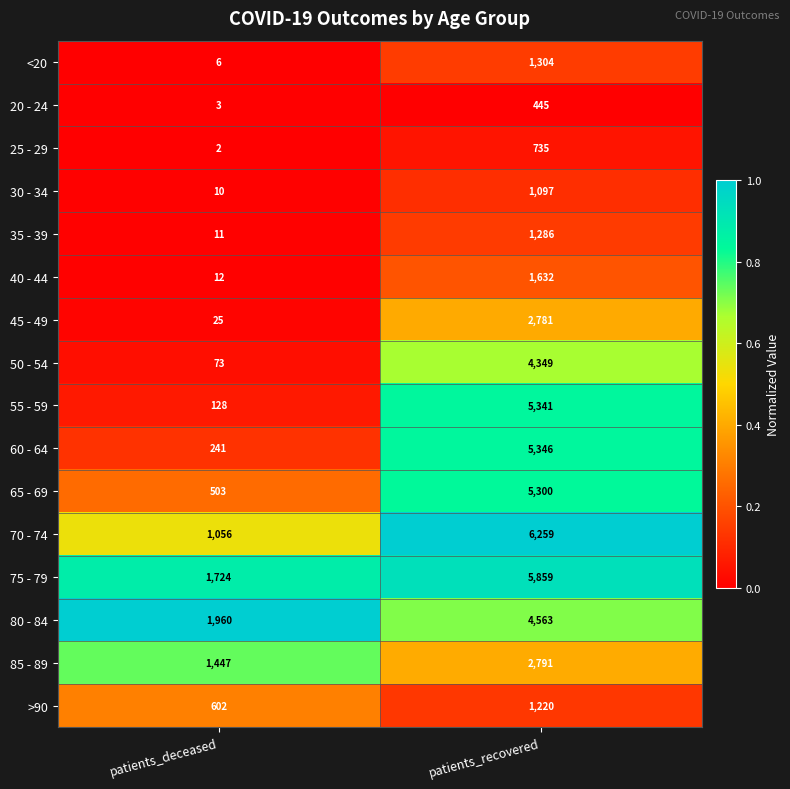

At which label does 25 - 29 reach its minimum?

patients_deceased